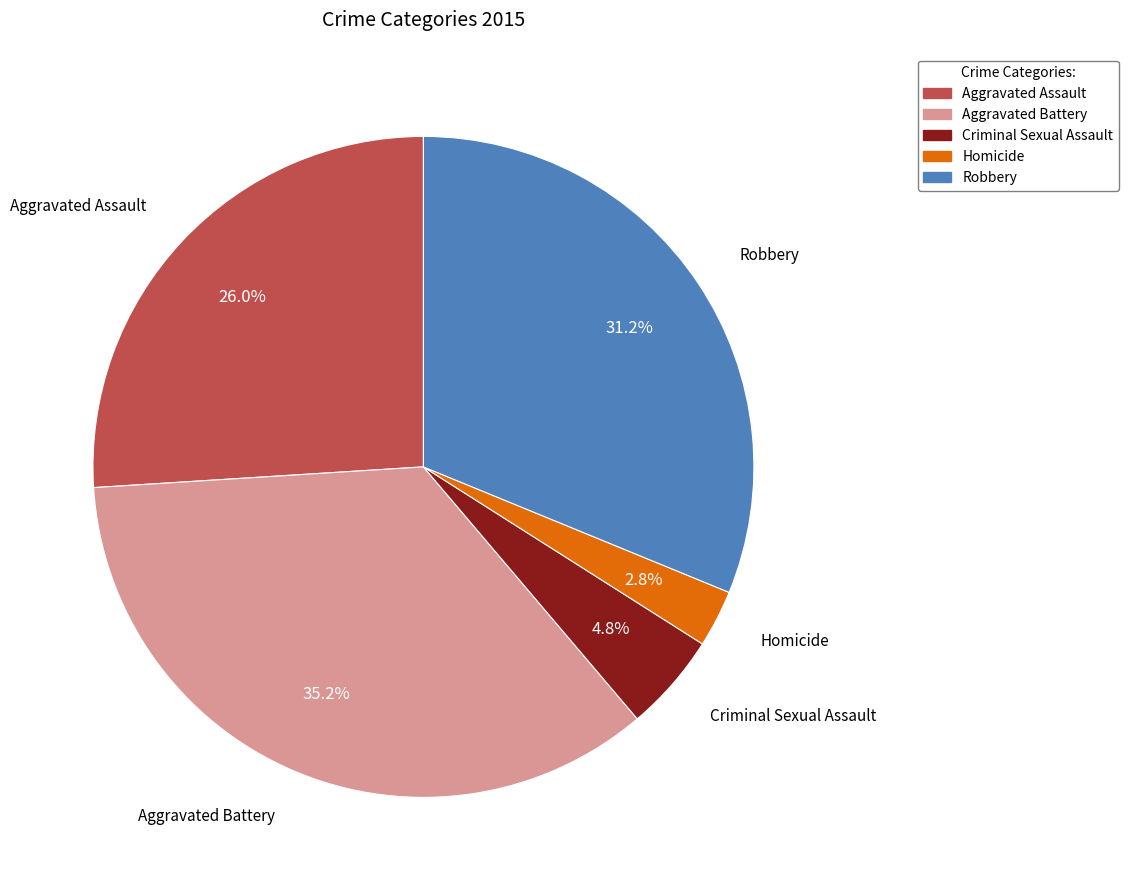

Is there any slice that represents more than half of the pie?

No